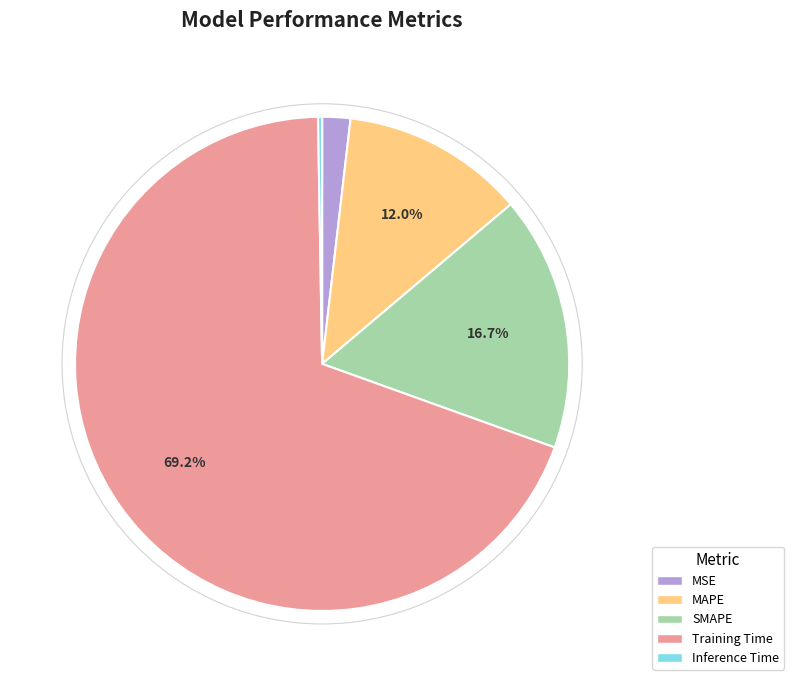

To the nearest percent, what percentage of the pie is Training Time?

69%